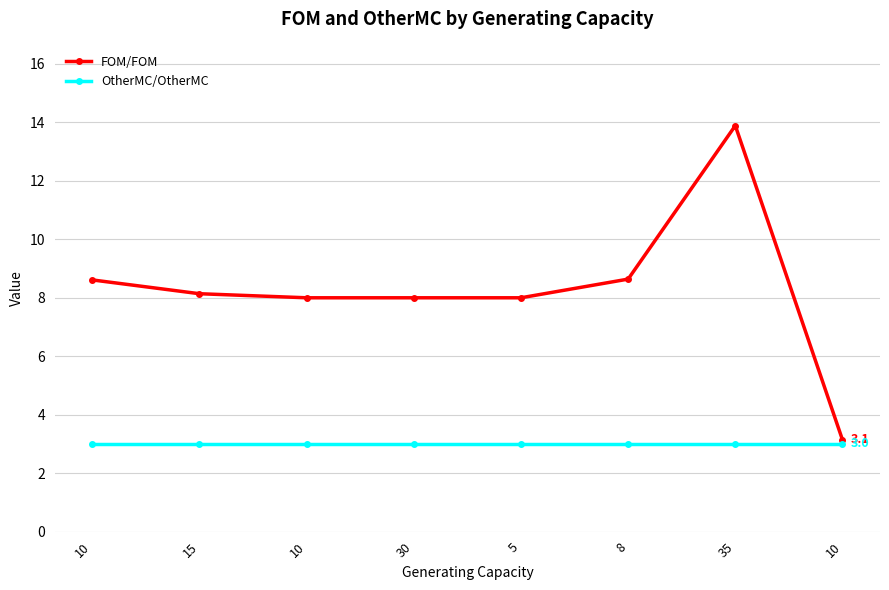

Reading left to right, transcribe all the data shown in this chart.

FOM/FOM: 10=8.6	15=8.1	10=8.0	30=8.0	5=8.0	8=8.6	35=13.9	10=3.1
OtherMC/OtherMC: 10=3.0	15=3.0	10=3.0	30=3.0	5=3.0	8=3.0	35=3.0	10=3.0